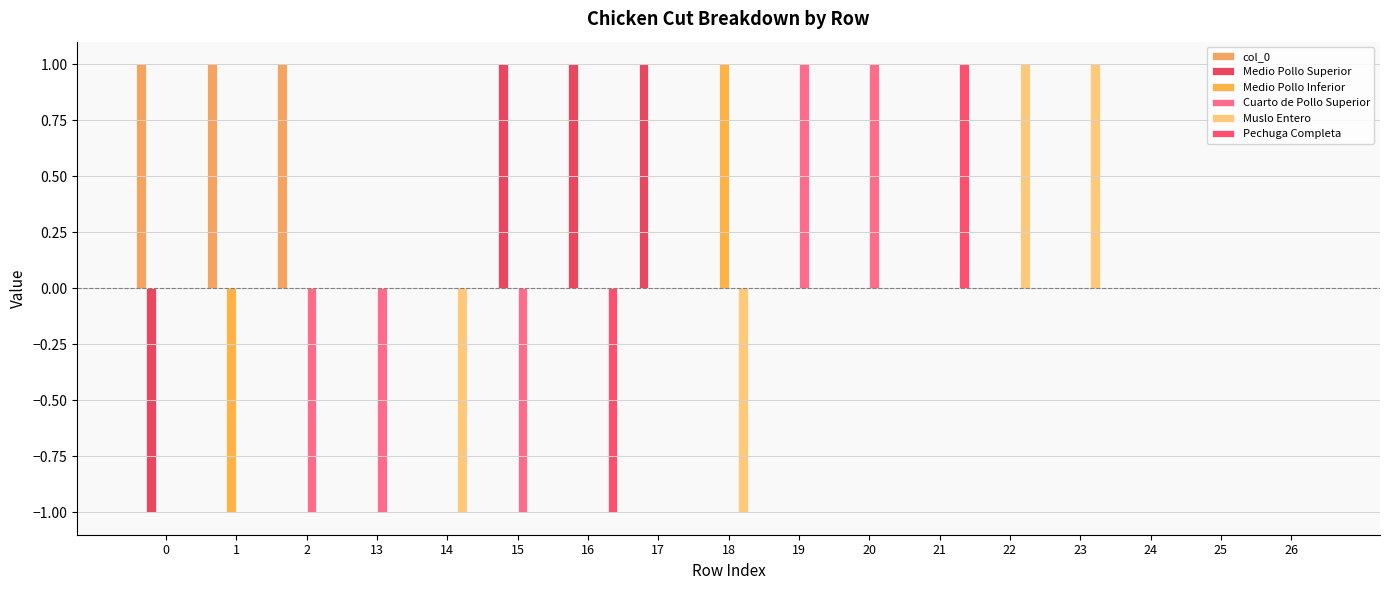

Count the Cuarto de Pollo Superior values in the range 0 to 1.

14